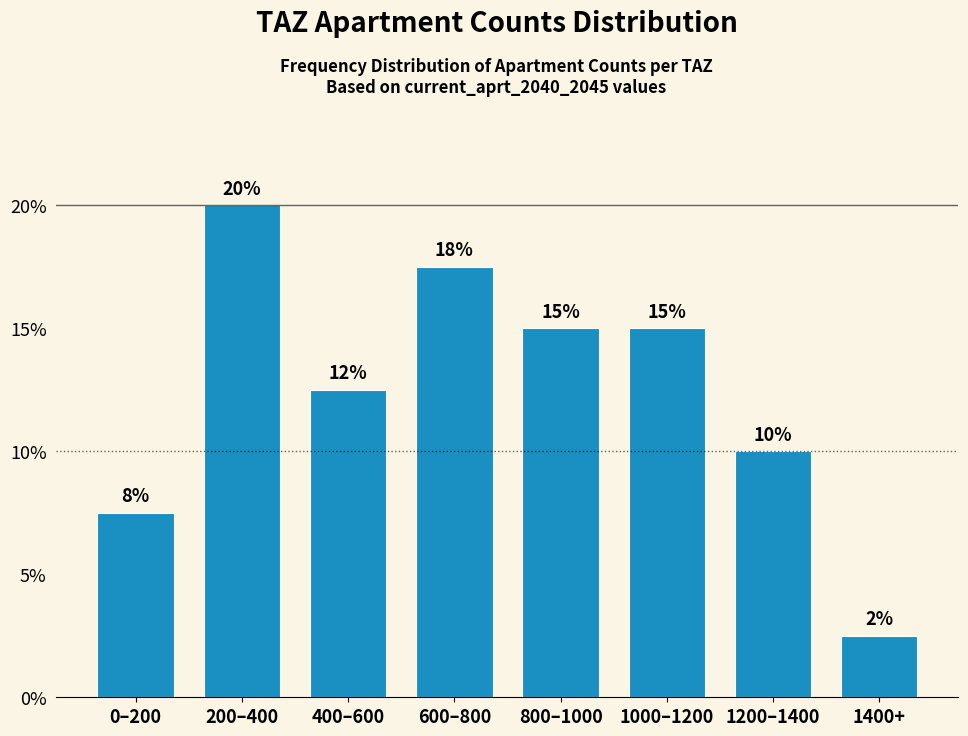

What value does the data have at 1200–1400?

10.0